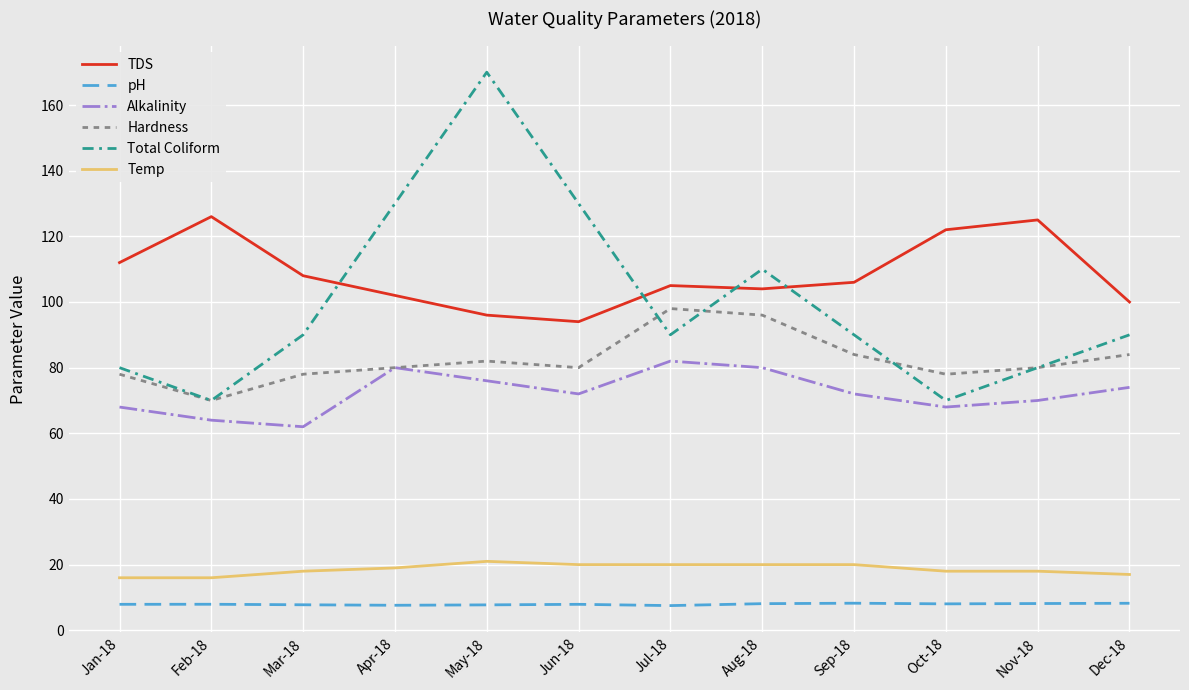

Which series has the largest total across all categories?

TDS